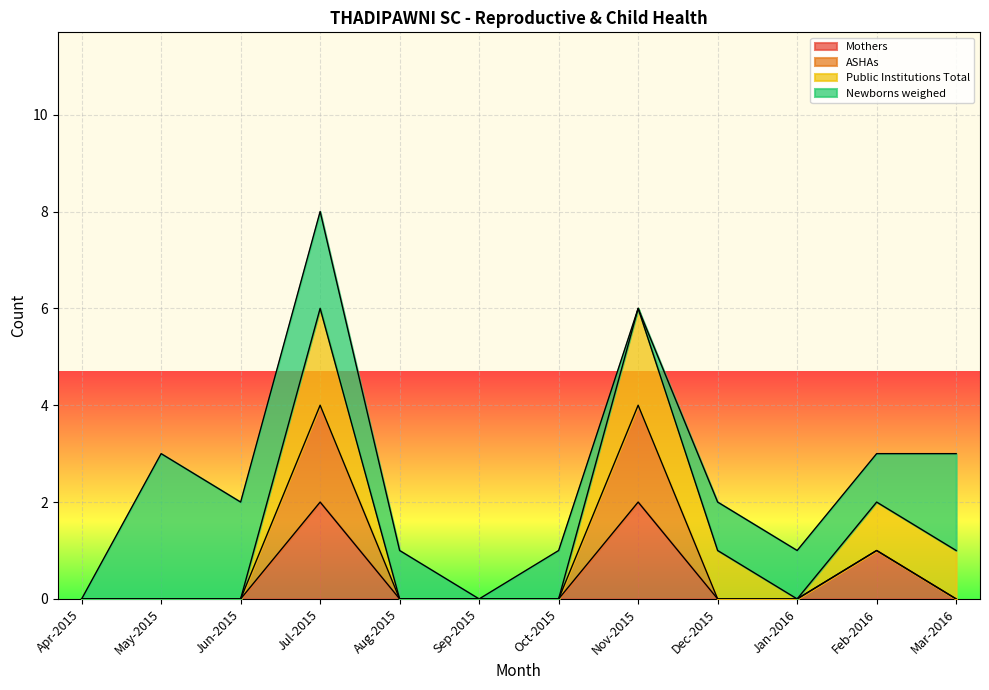

At which category is the sum across all series the highest?

Jul-2015